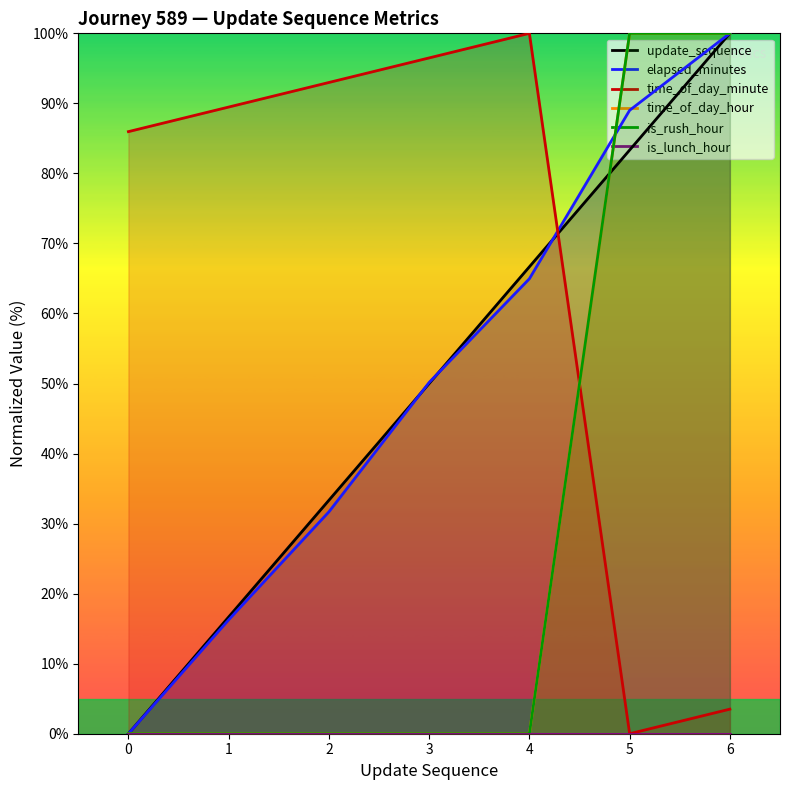

At which category is the sum across all series the highest?

6